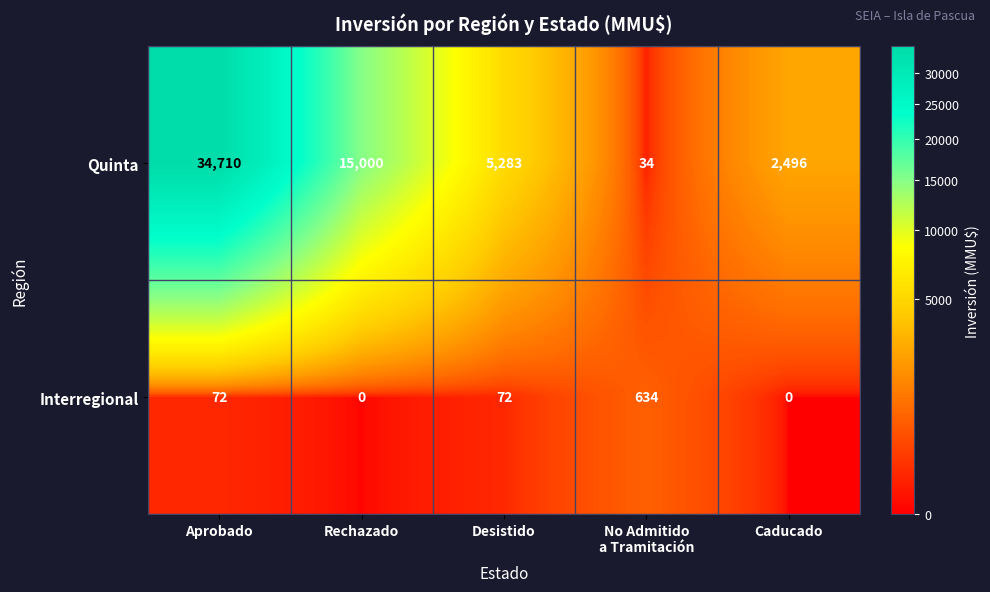

What is the difference between the highest and lowest values at Rechazado?

15000